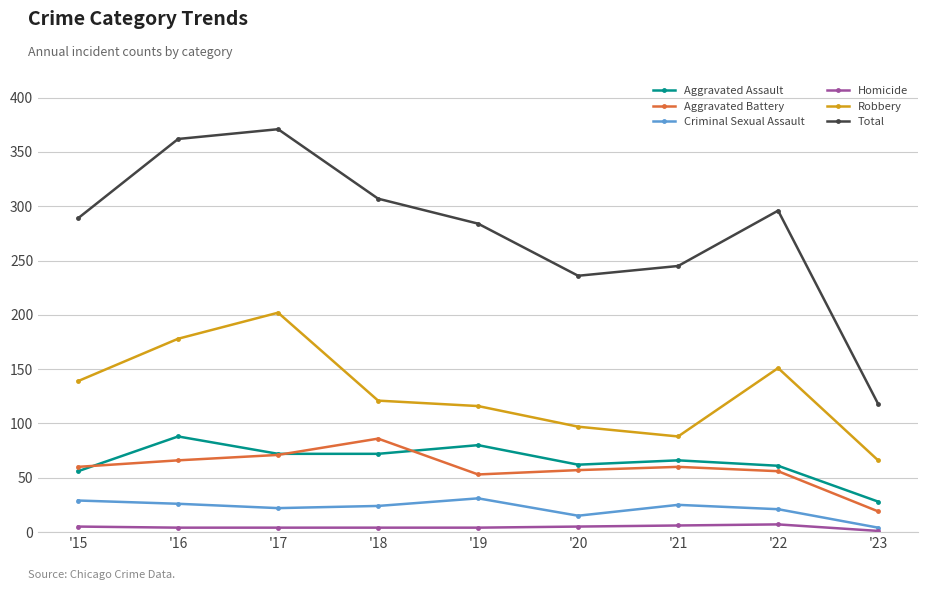

The Aggravated Assault series shows 88 at '16. True or false?

True